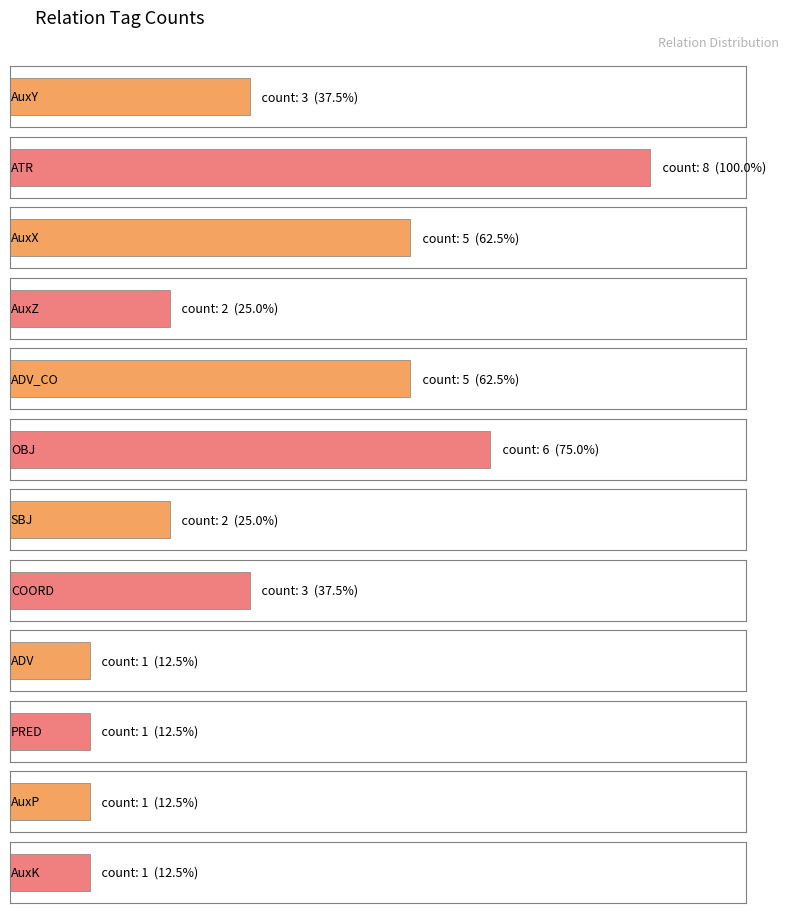

Reading right to left, list all the values displayed in this chart.

1	1	1	1	3	2	6	5	2	5	8	3